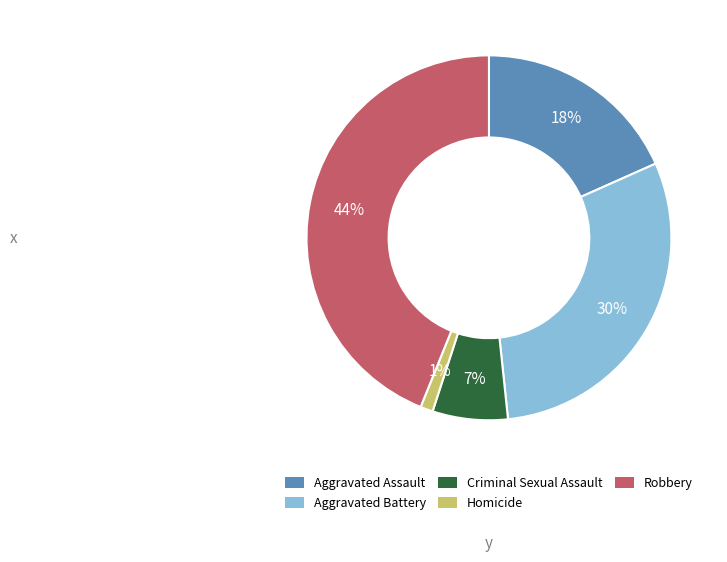

What is the largest slice in the pie chart?

Robbery